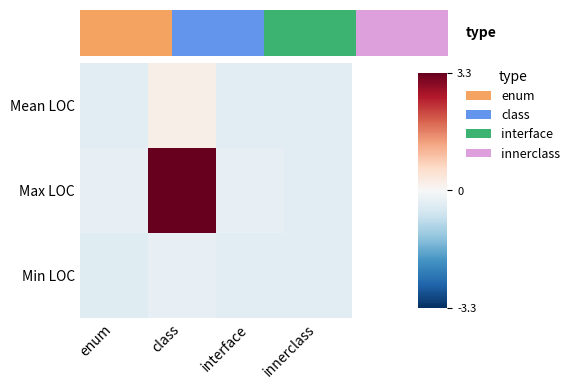

Which category has the lowest value across all series?

enum